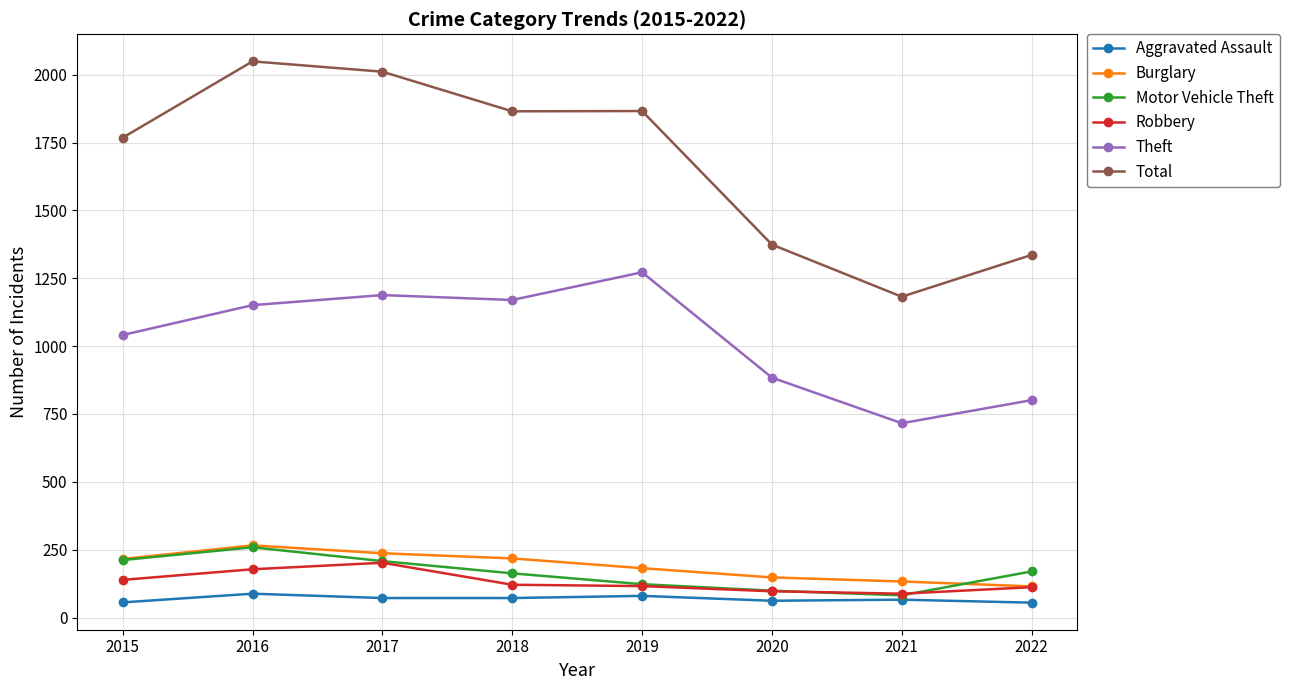

True or false: Robbery and Total intersect in this chart.

False